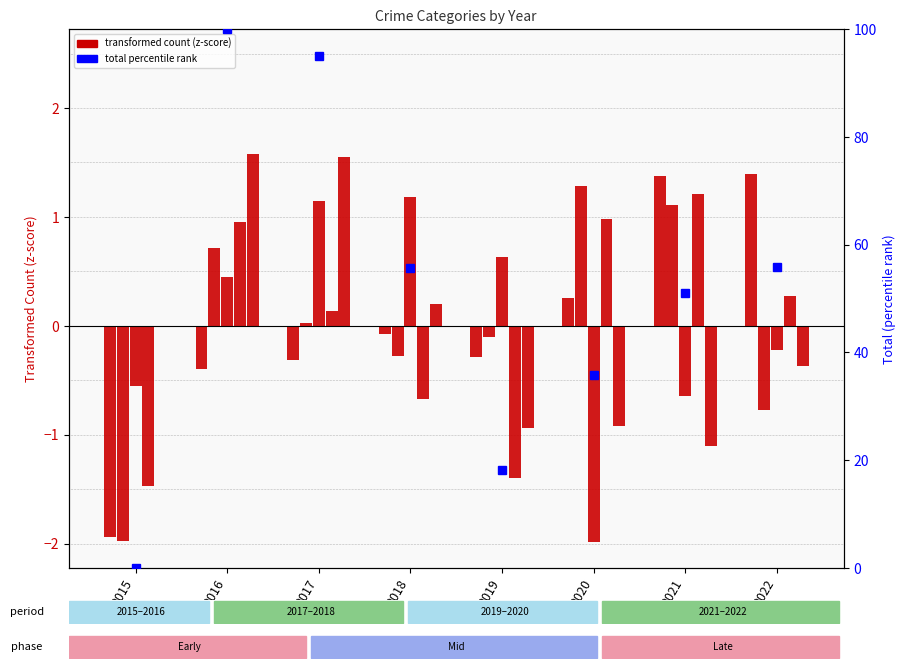

Rank the series by their maximum value, from lowest to highest.

Criminal Sexual Assault, Homicide, Aggravated Battery, Aggravated Assault, Robbery, total percentile rank